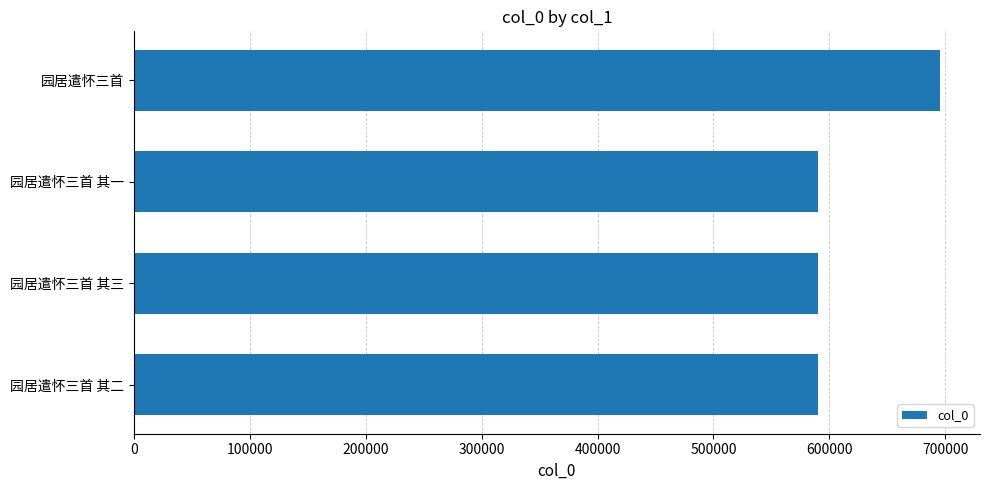

Between 园居遣怀三首 其一 and 园居遣怀三首, which is larger?

园居遣怀三首